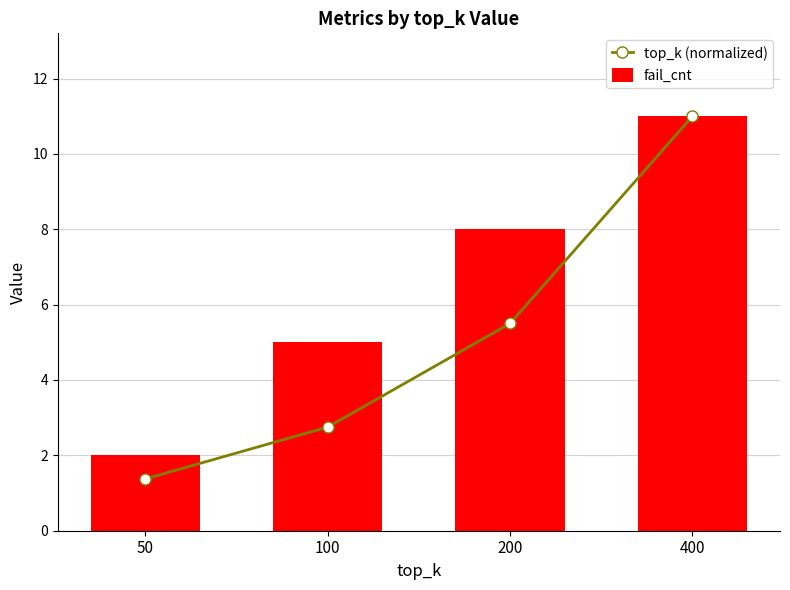

How many distinct data groups are displayed?

2